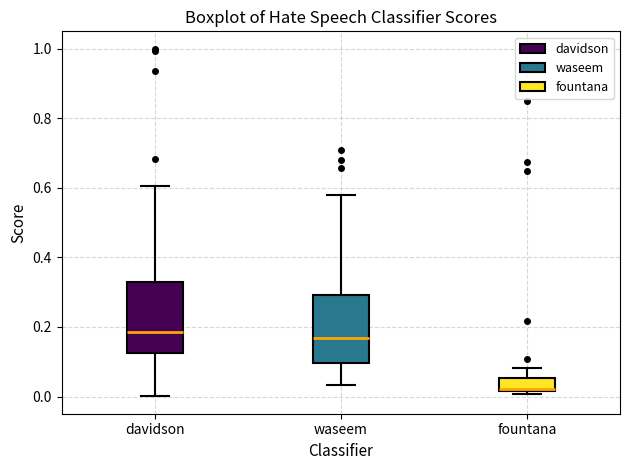

Where is the upper edge of the box for fountana on the y-axis? The values are not printed on the chart, so give them approximately, as read against the axis.

0.06